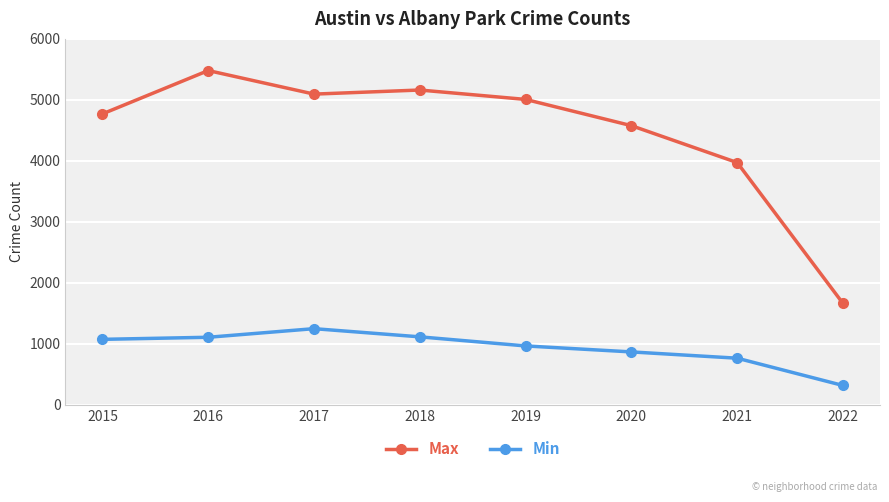

True or false: Max has more than 0 interior local peaks.

True